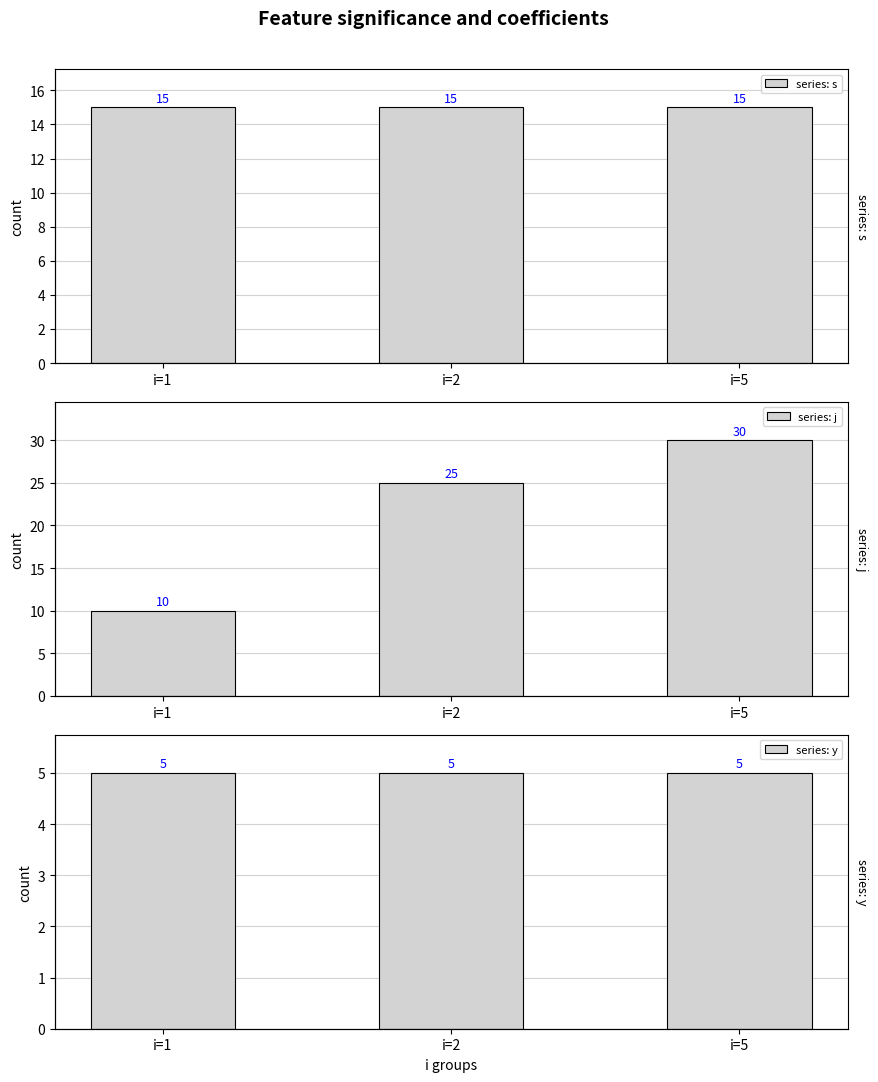

Reading left to right, list all the values displayed in this chart.

series: s: 15	15	15
series: j: 10	25	30
series: y: 5	5	5